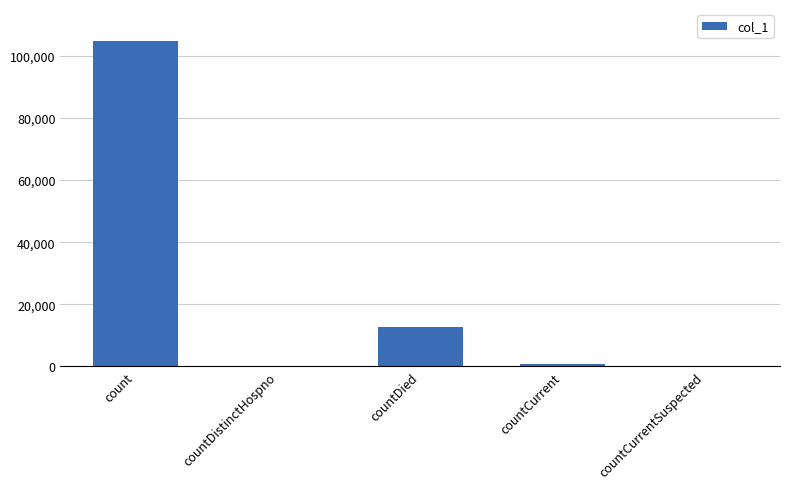

Which category has the highest value across all series?

count